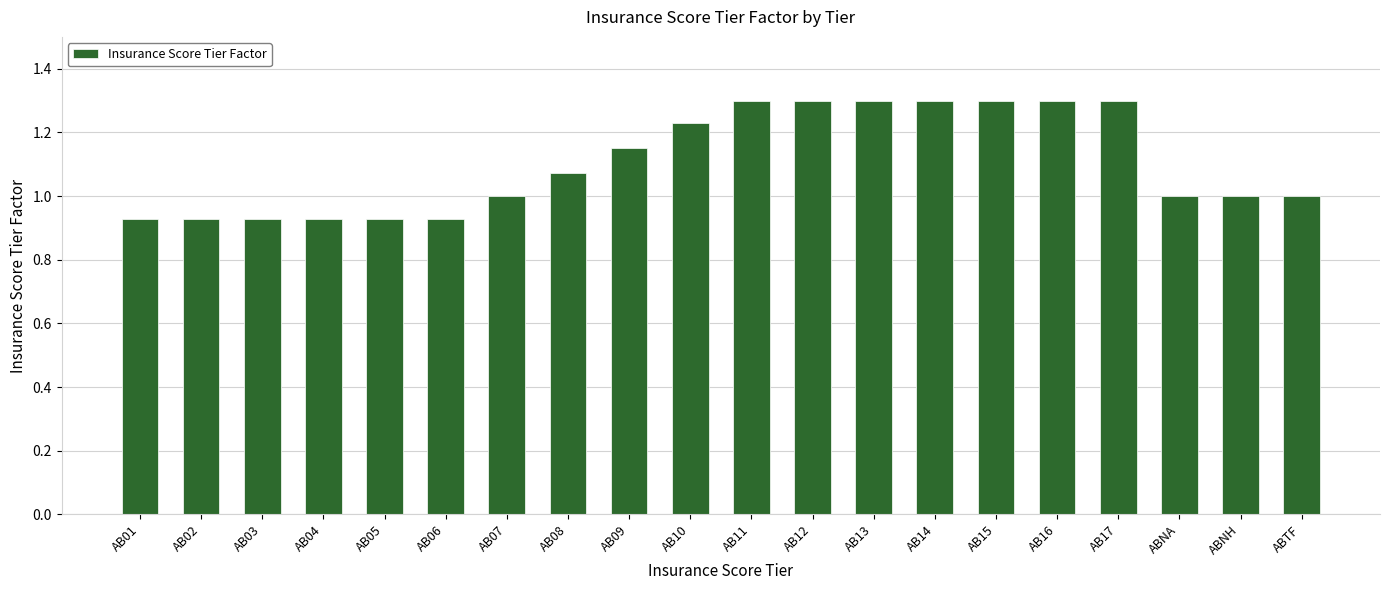

How many values are between 0 and 1?

10